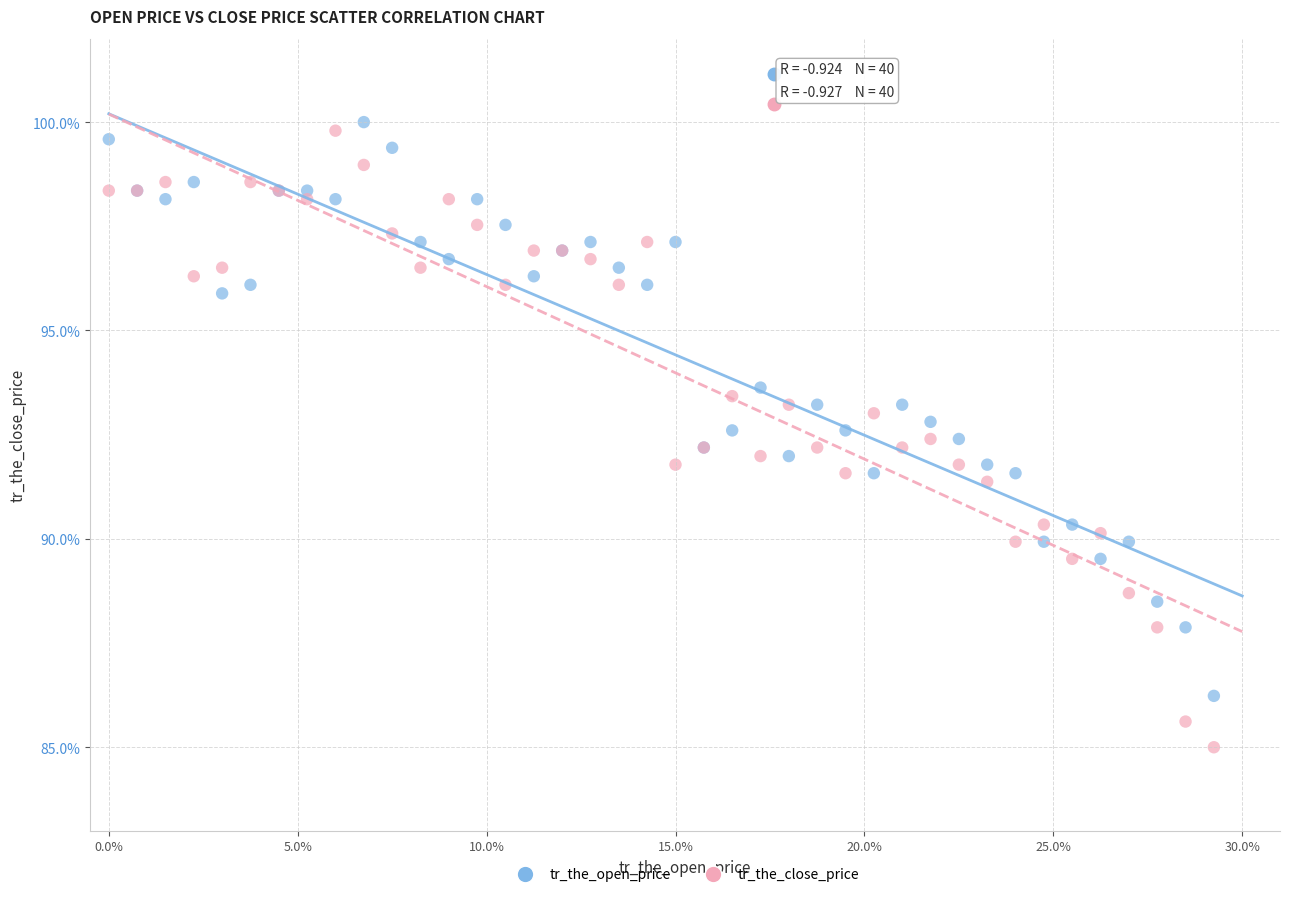

Which series contains the lowest Y value?

tr_the_close_price